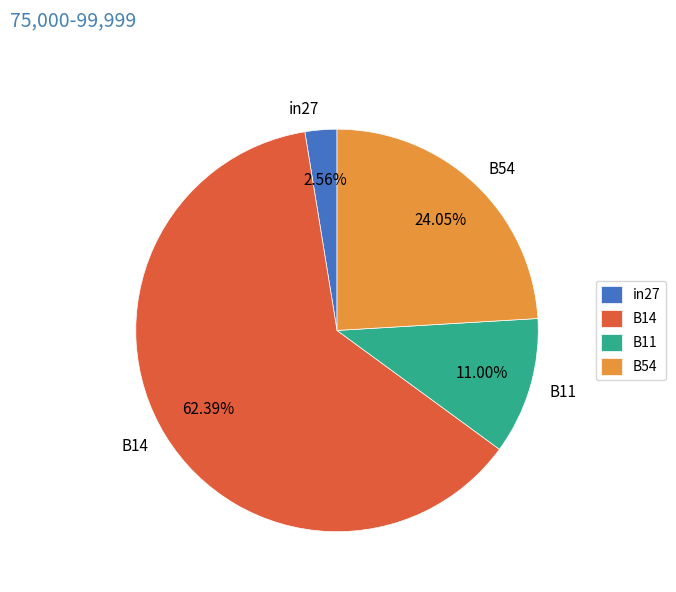

How many slices are in this pie chart?

4